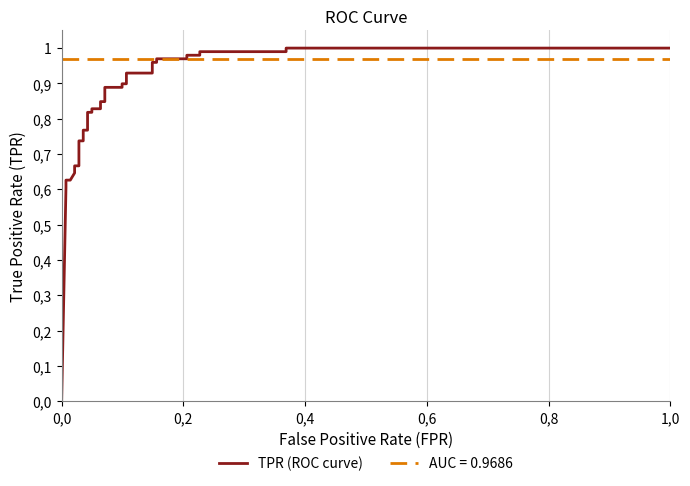

How many lines are shown in the chart?

1